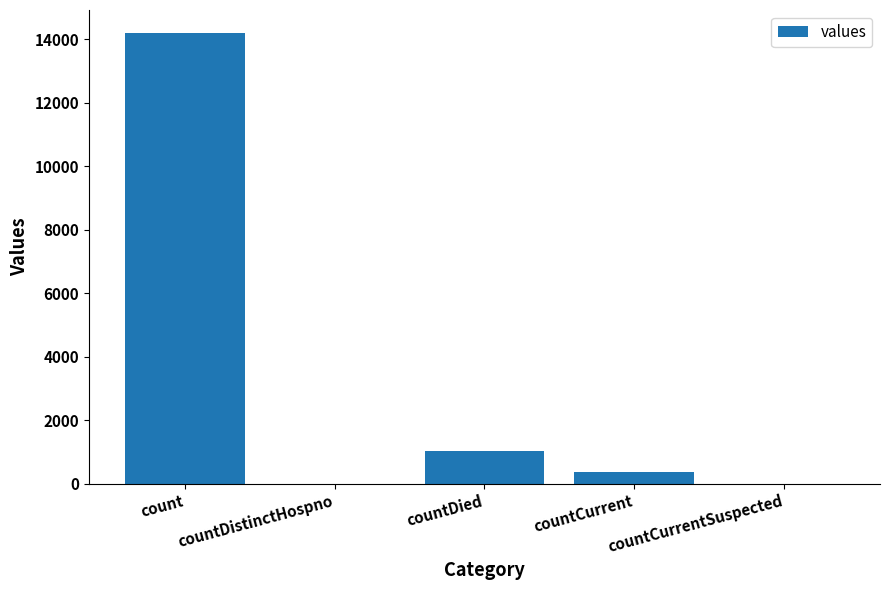

What is the sum of all values?

15581